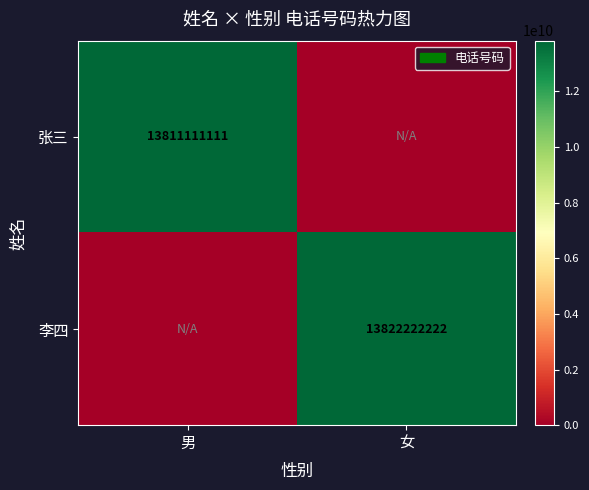

The 张三 series shows 7694150961 at 男. True or false?

False